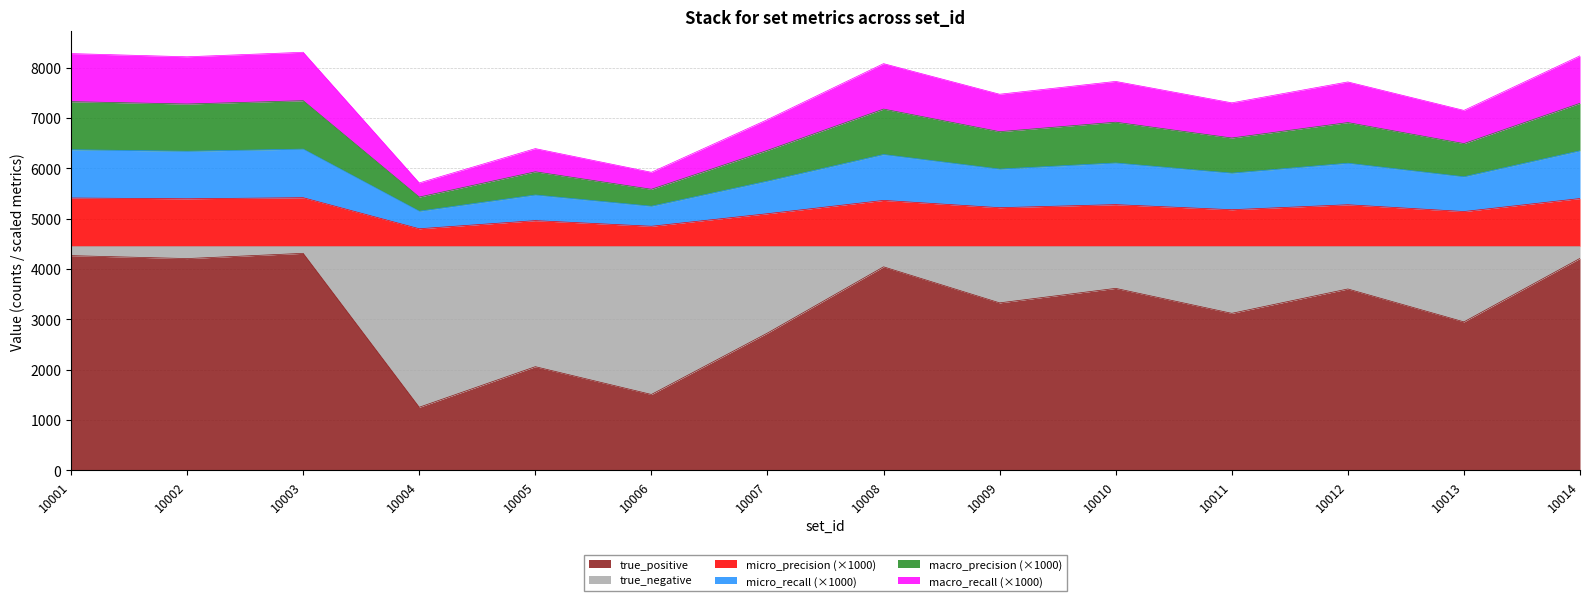

At which category does macro_precision reach its first local valley?

10002